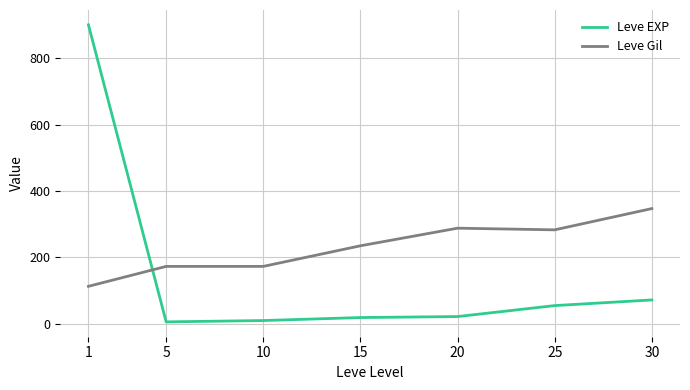

True or false: Leve EXP and Leve Gil cross at least once.

True